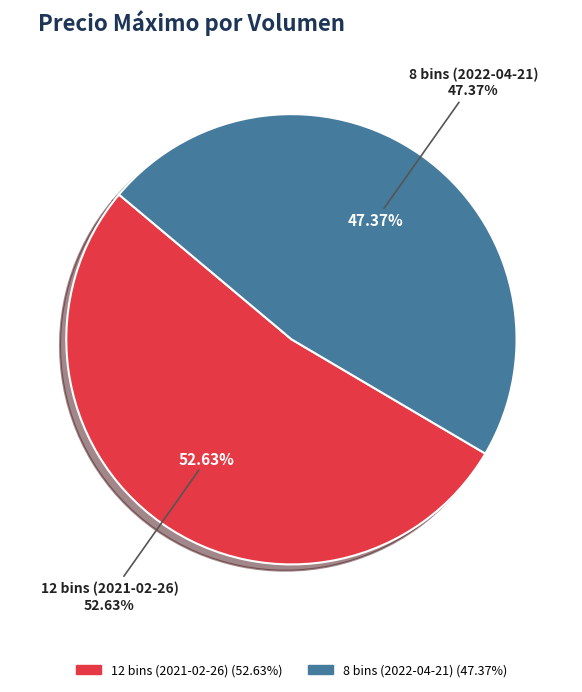

To the nearest percent, what portion does 12 bins (2021-02-26) represent?

53%